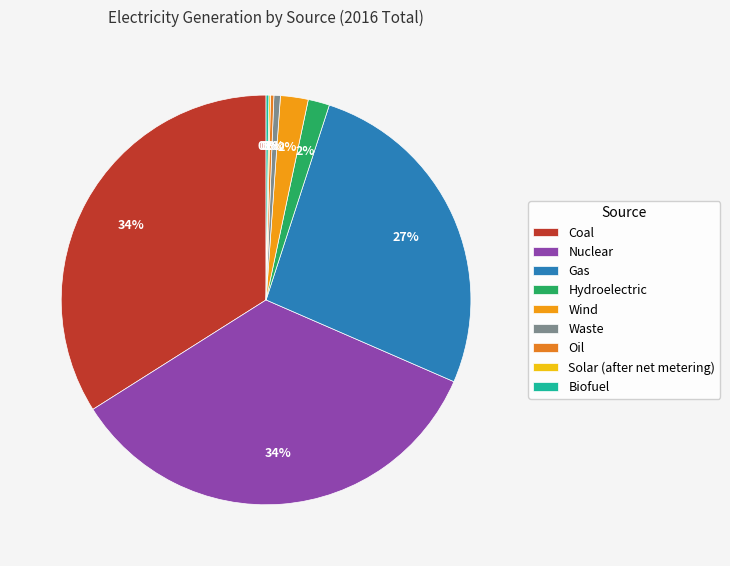

To the nearest percent, what portion does Coal represent?

34%